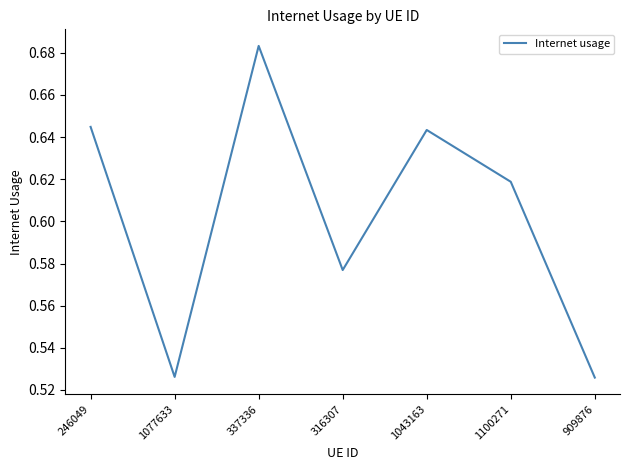

True or false: the data shows 0.2 at 1100271.

False